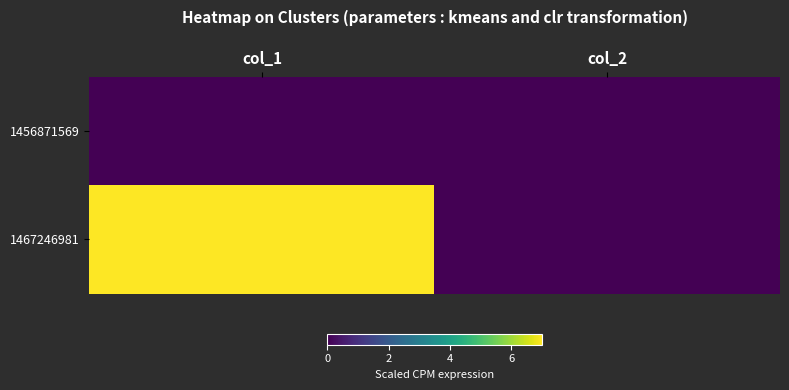

List the series in order of their overall mean, highest first.

1467246981, 1456871569